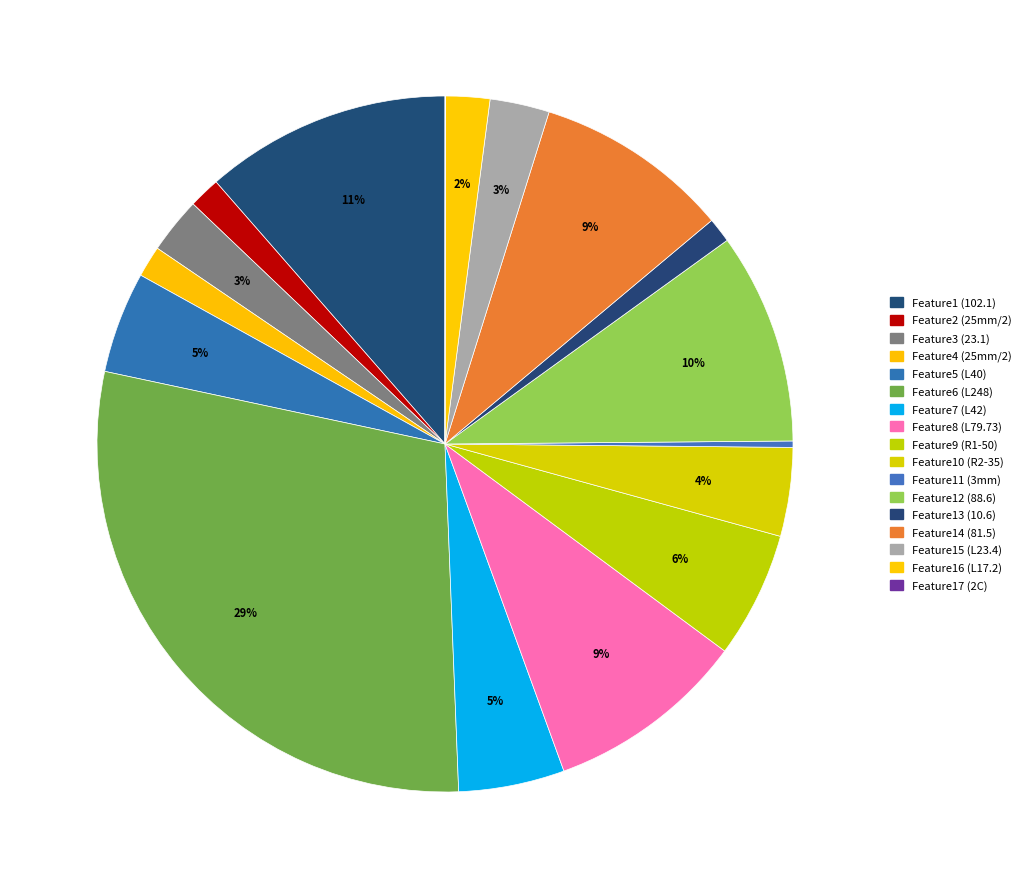

Rank the categories by value from highest to lowest.

Feature6 (L248), Feature1 (102.1), Feature12 (88.6), Feature8 (L79.73), Feature14 (81.5), Feature9 (R1-50), Feature7 (L42), Feature5 (L40), Feature10 (R2-35), Feature15 (L23.4), Feature3 (23.1), Feature16 (L17.2), Feature2 (25mm/2), Feature4 (25mm/2), Feature13 (10.6), Feature11 (3mm), Feature17 (2C)